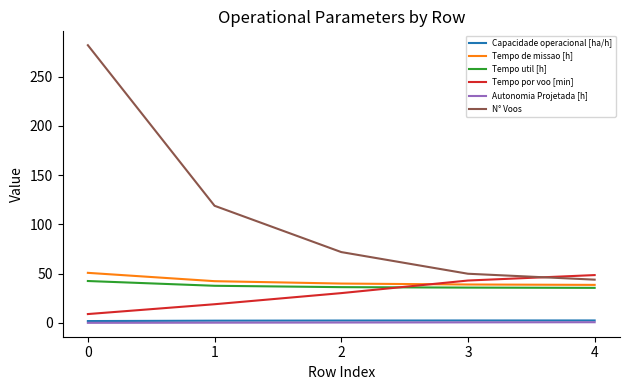

True or false: Tempo por voo [min] and Capacidade operacional [ha/h] intersect in this chart.

False